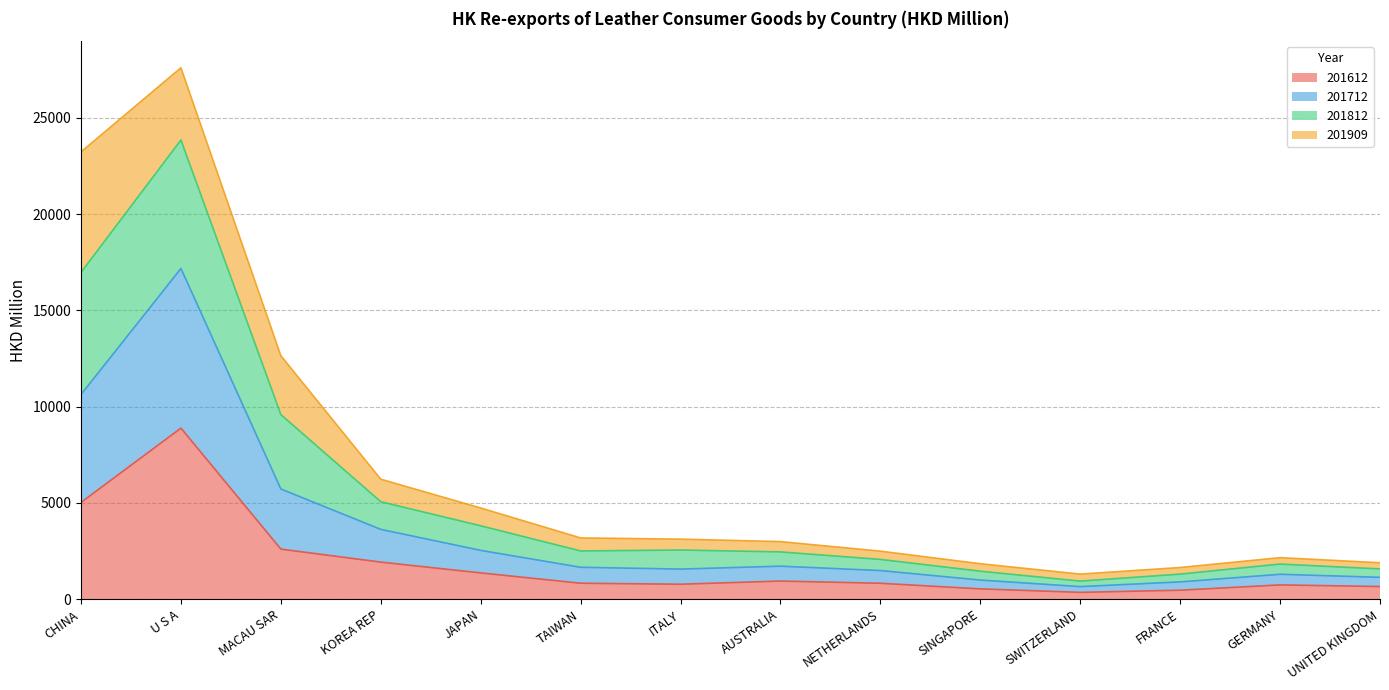

At which category is the sum across all series the highest?

U S A